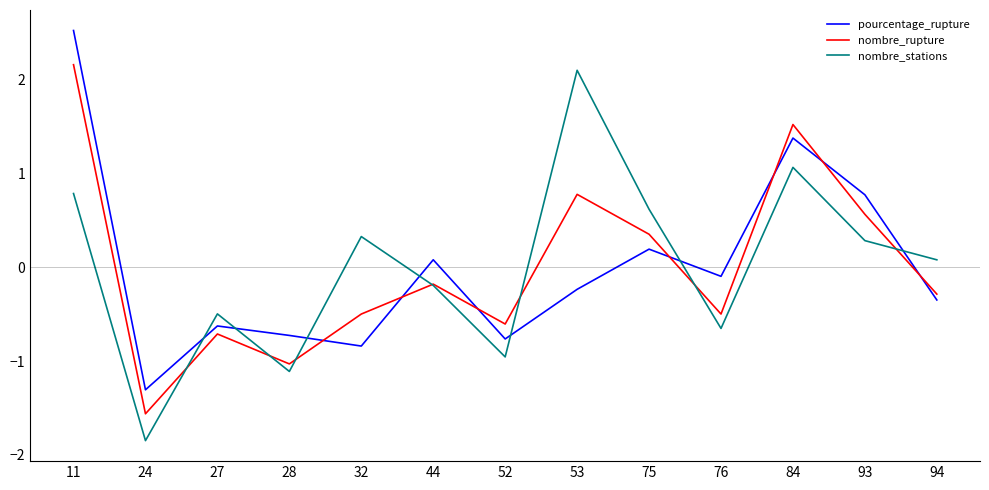

What is the difference between the maximum and second lowest values in the pourcentage_rupture series?

3.4